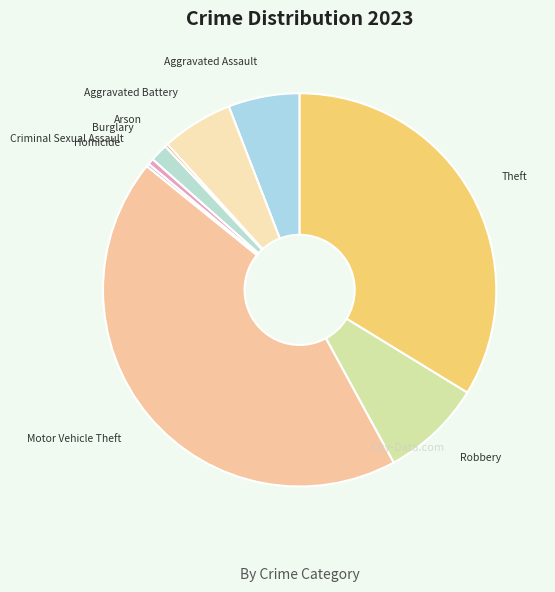

What is the largest slice in the pie chart?

Motor Vehicle Theft